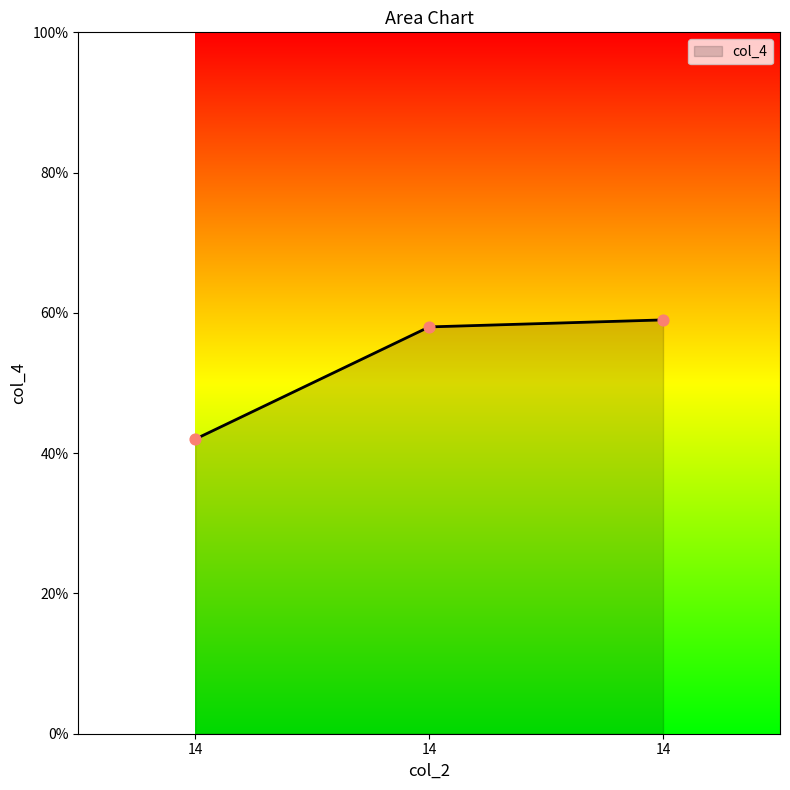

What is the change in value from 14 to 14?

+17